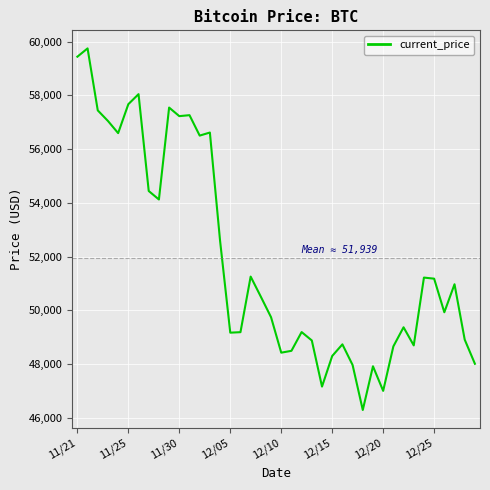

What is the greatest value displayed?

59749